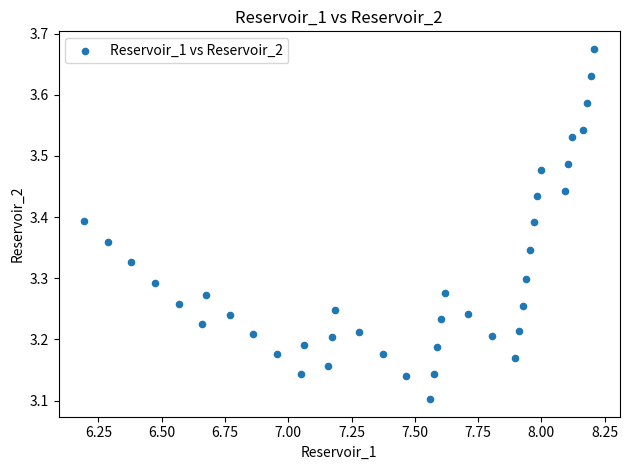

What is the range of Y values (max minus min)?

0.6